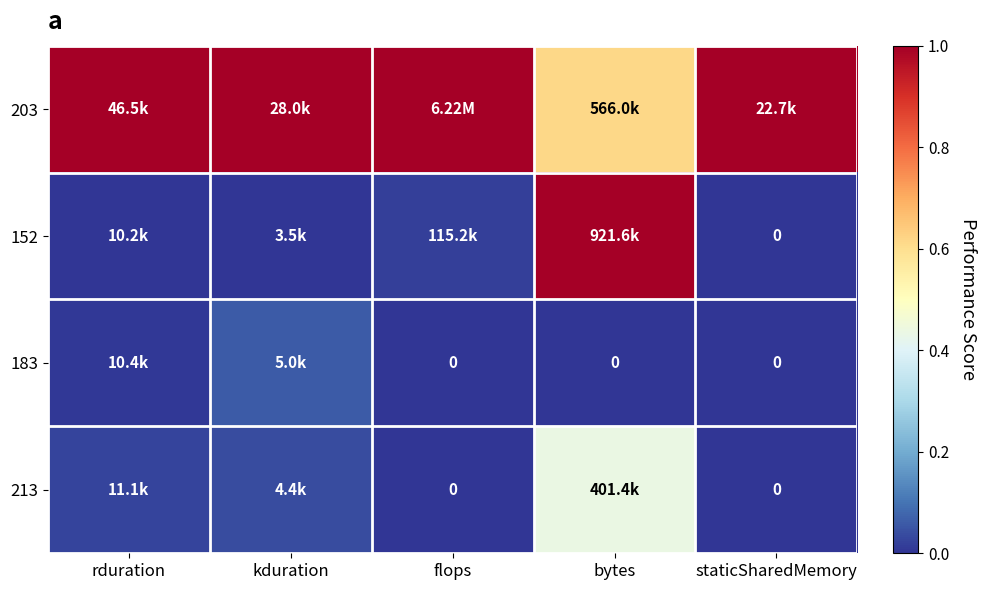

How many values in 213 are above zero?

3